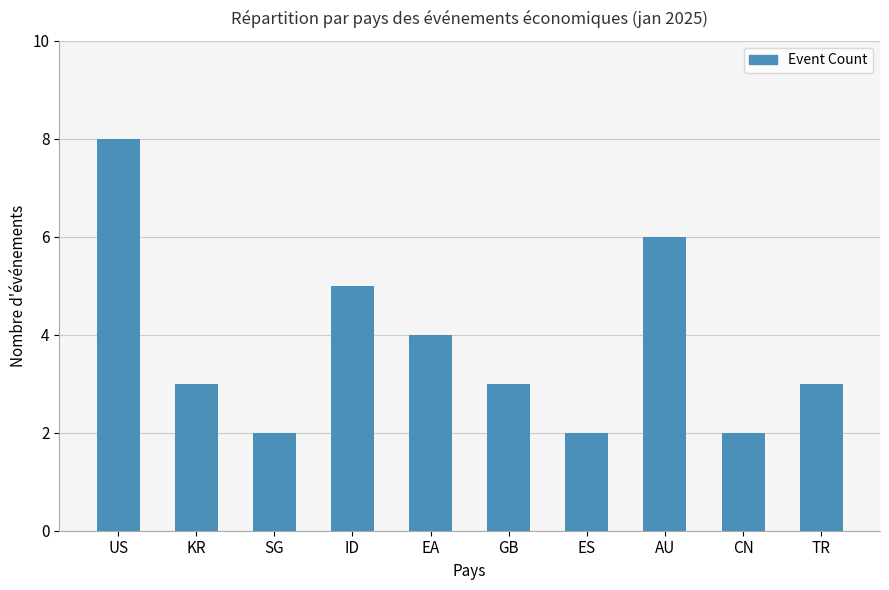

What is the label of the 8th bar from the left?

AU